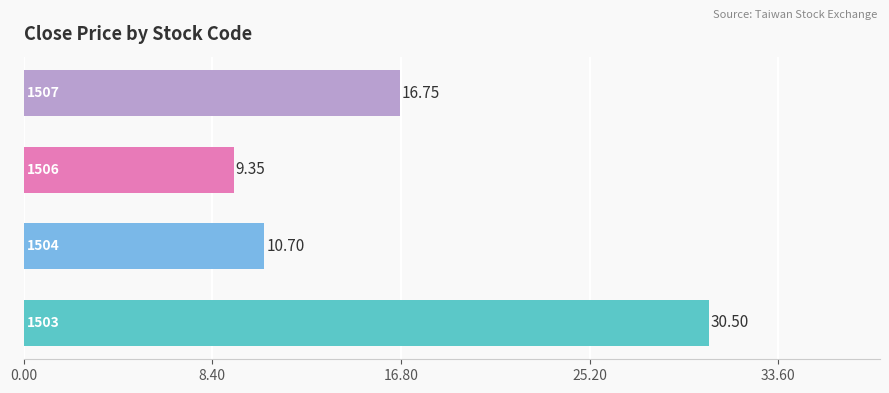

What is the average value?

16.8